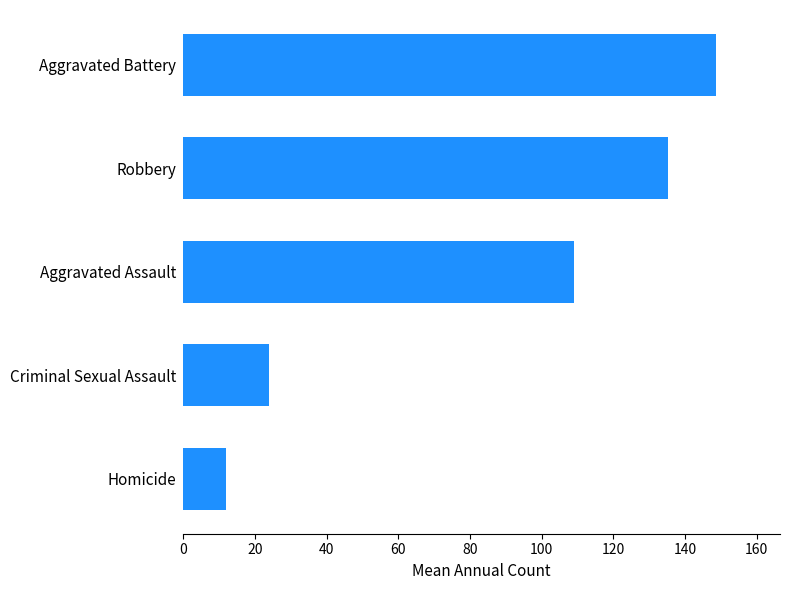

What is the average value?

85.8